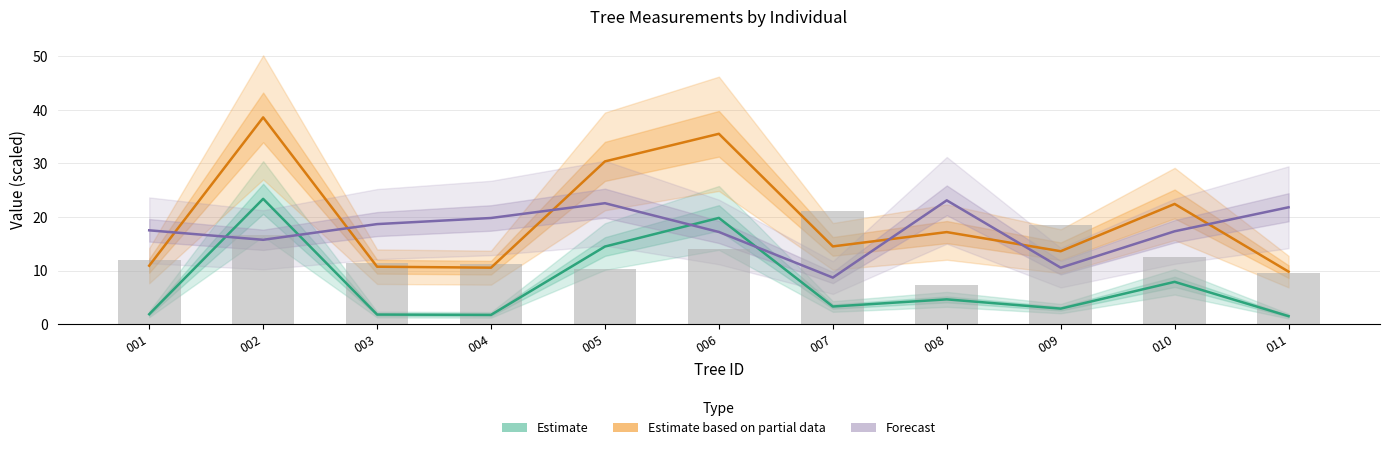

True or false: Estimate (g/50) has a value of 14.5 at 005.

True